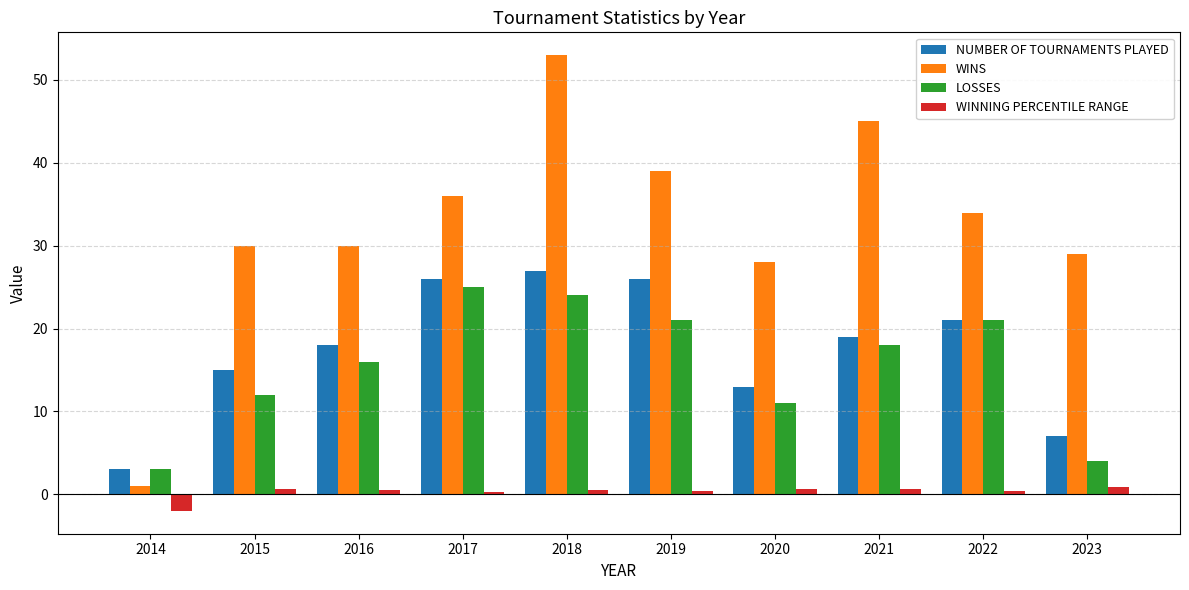

What is the spread (max minus min) of values at 2017?

35.7